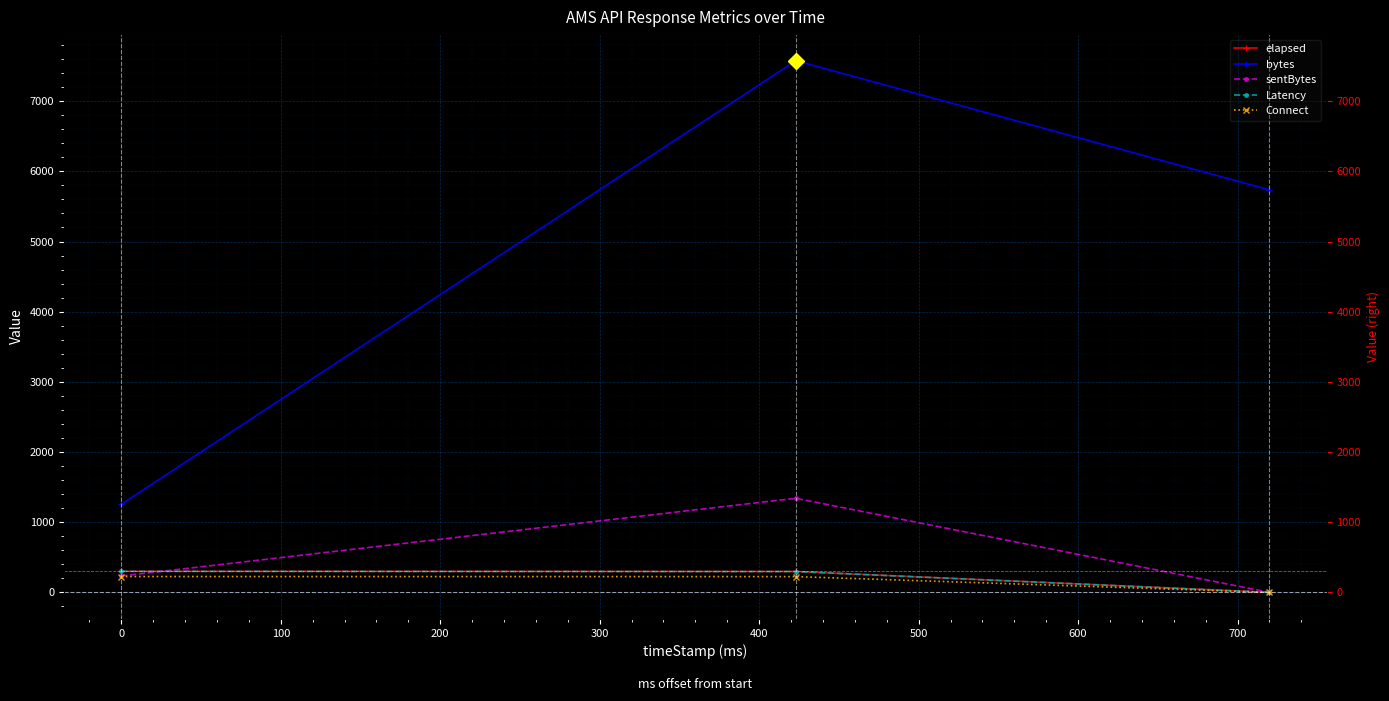

How many lines are shown in the chart?

5